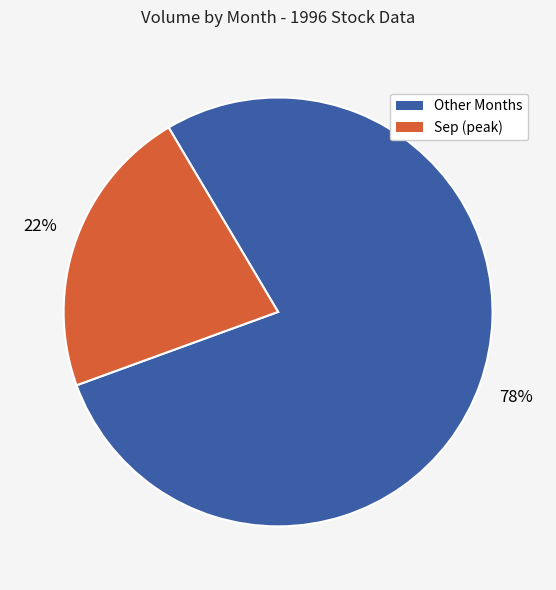

Does any single category account for the majority?

Yes